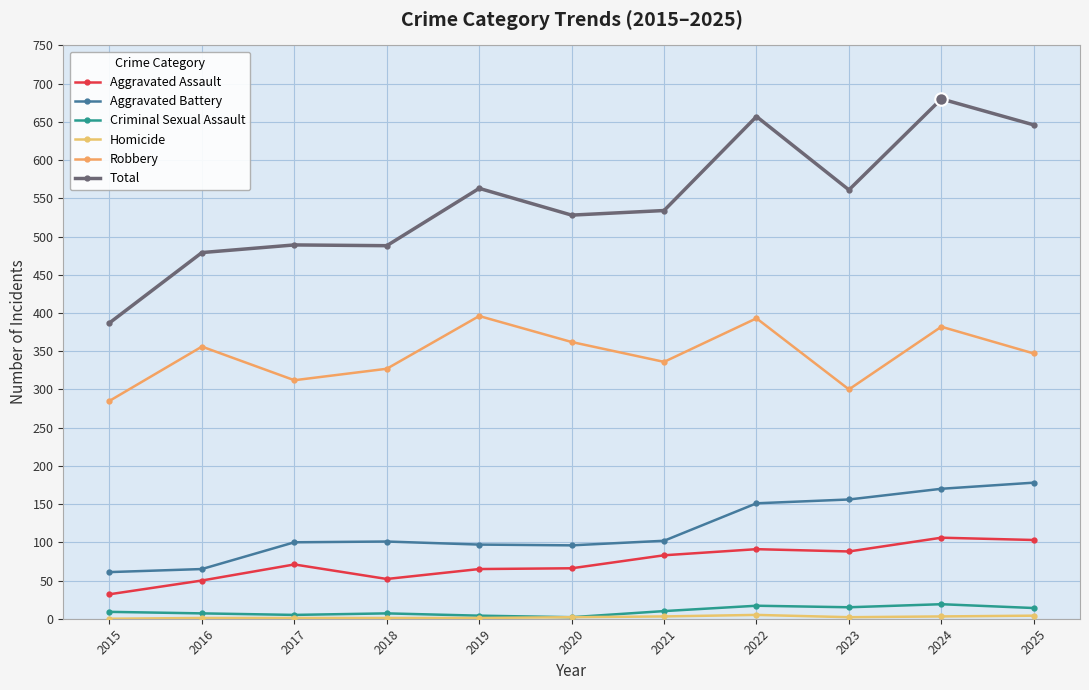

What is the value of the Aggravated Battery point at the 5th from the left?

97